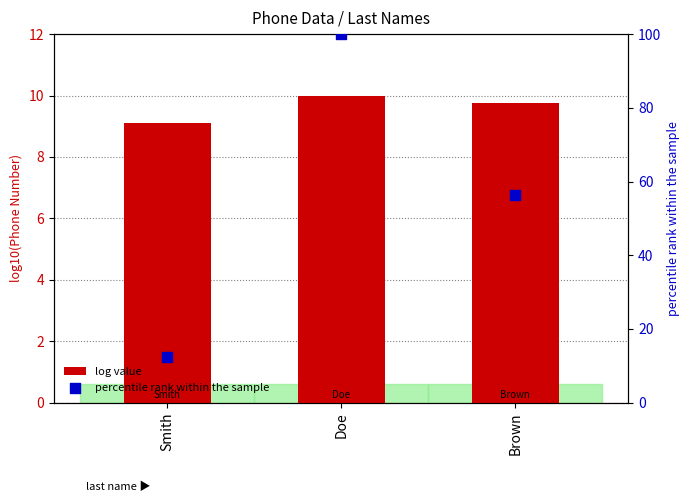

What is the total value across all series at Brown?

66.0